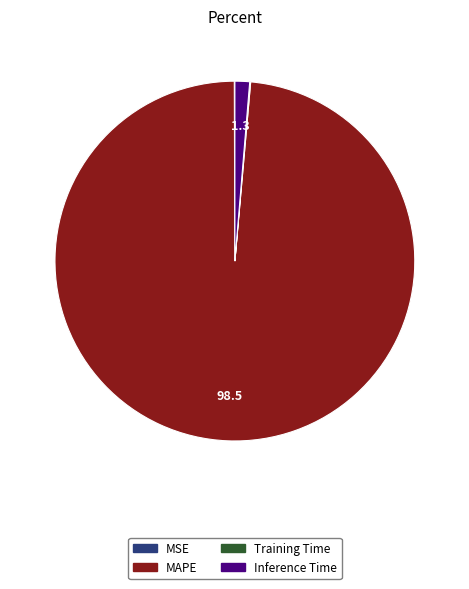

Which slice is the largest?

MAPE